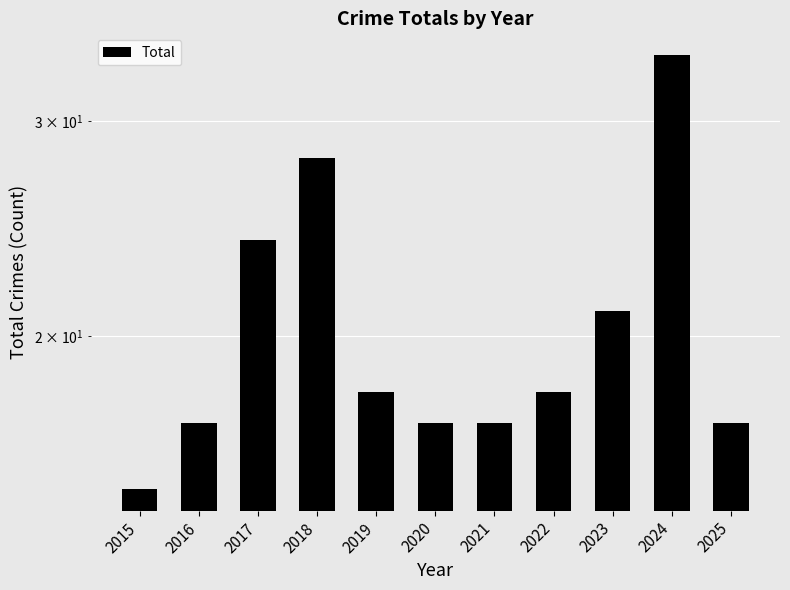

Reading left to right, extract all data points from this chart.

2015=15	2016=17	2017=24	2018=28	2019=18	2020=17	2021=17	2022=18	2023=21	2024=34	2025=17